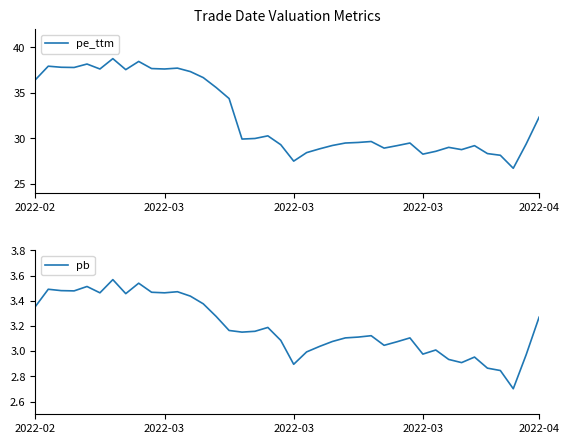

How many series are shown in this chart?

2